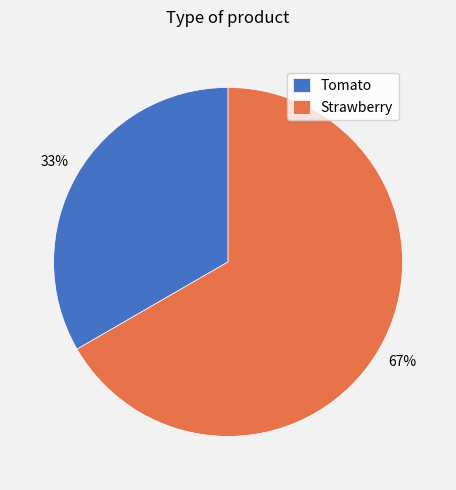

True or false: Tomato accounts for 33% of the total.

True